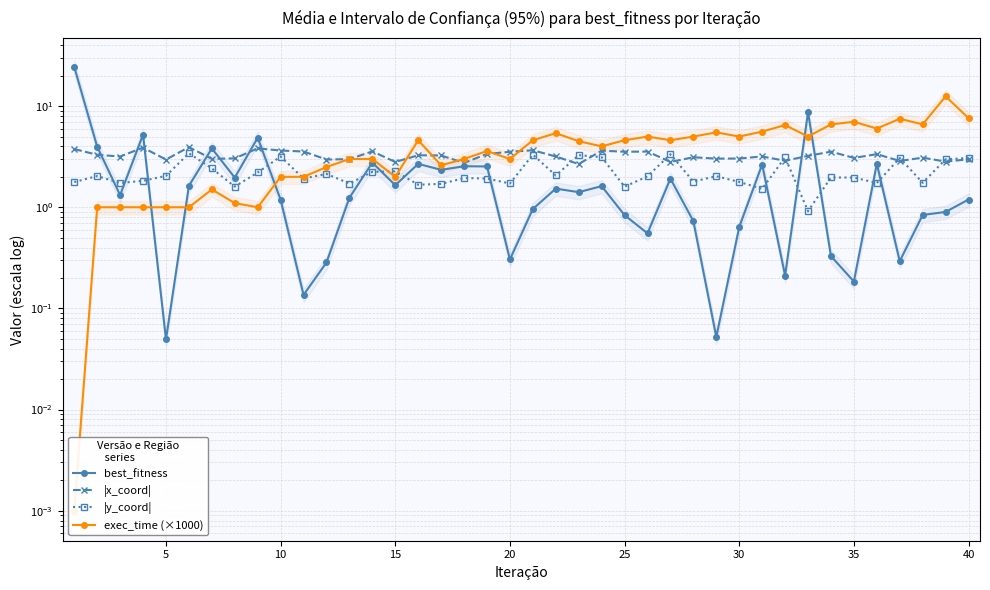

Is the value of |y_coord| at 31 greater than the value of |x_coord| at 30?

Yes